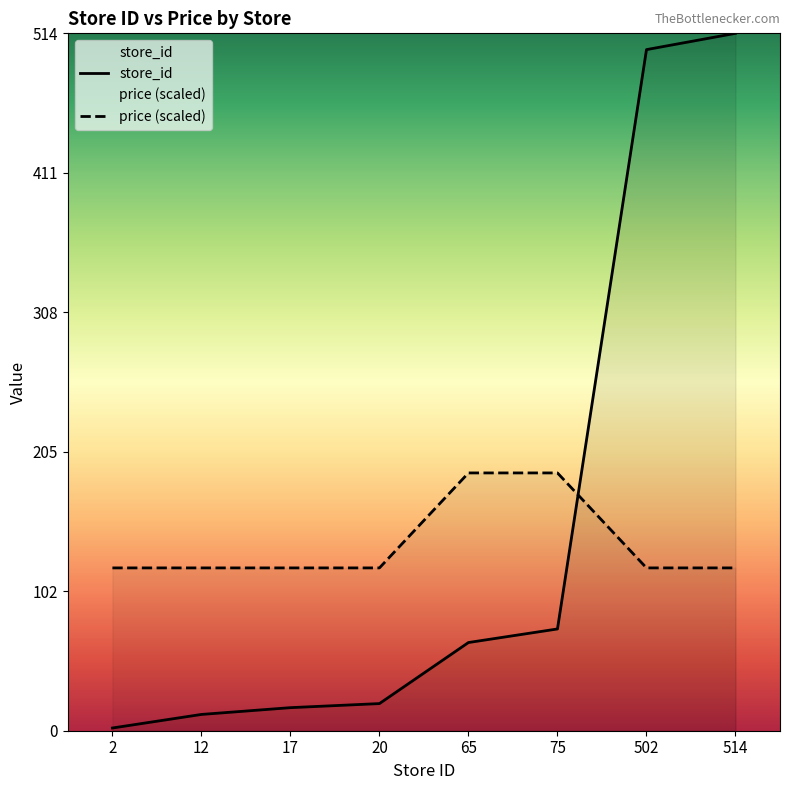

What is the total value across all series at 12?

132.0